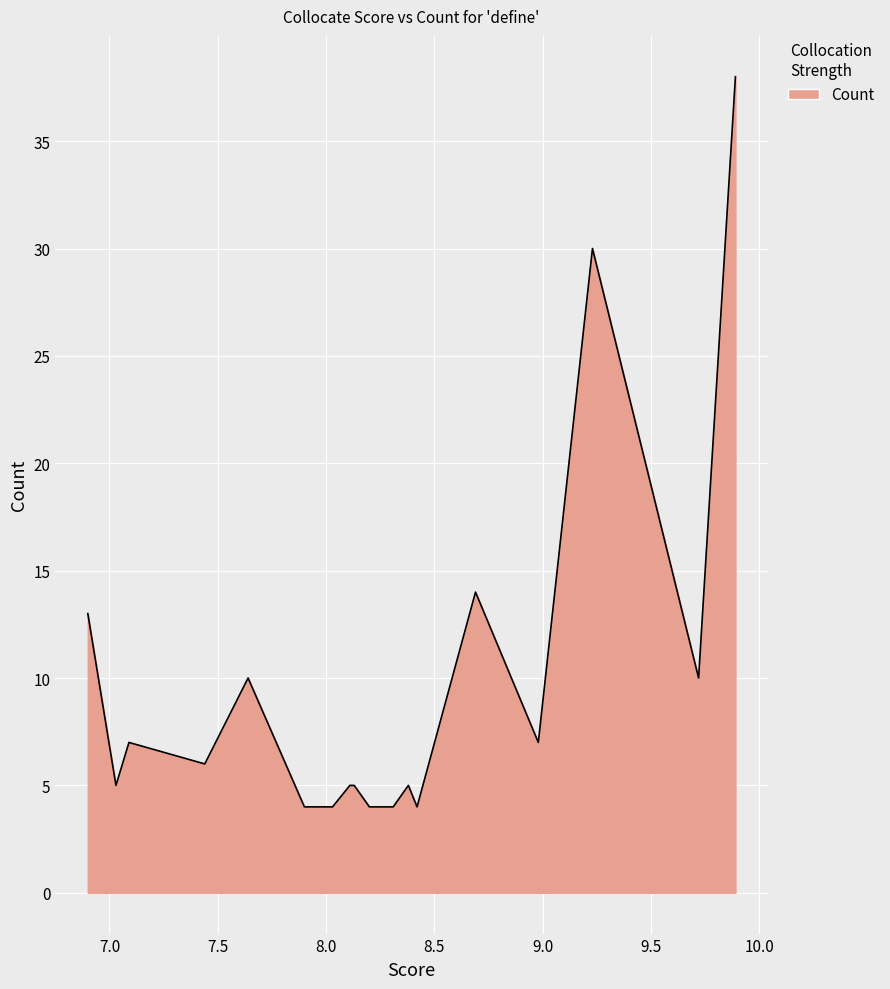

What is the difference between the maximum and minimum values?

34